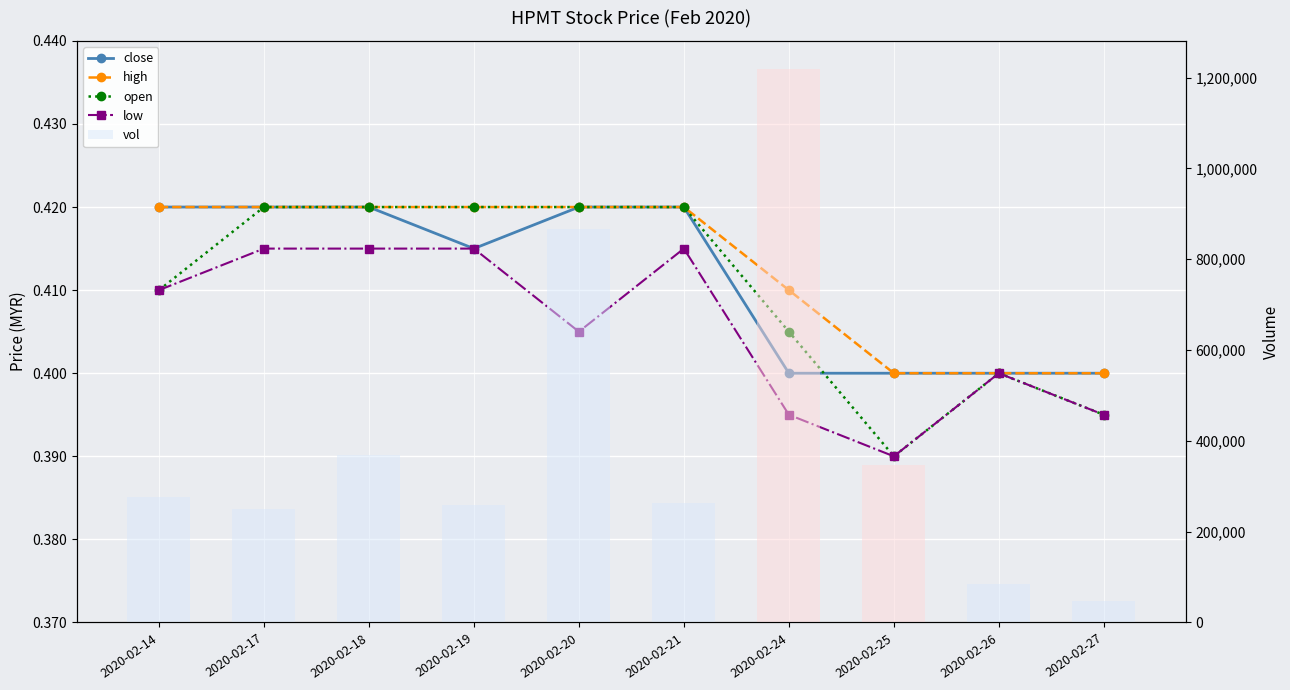

At which label does vol first exceed 276600?

2020-02-18